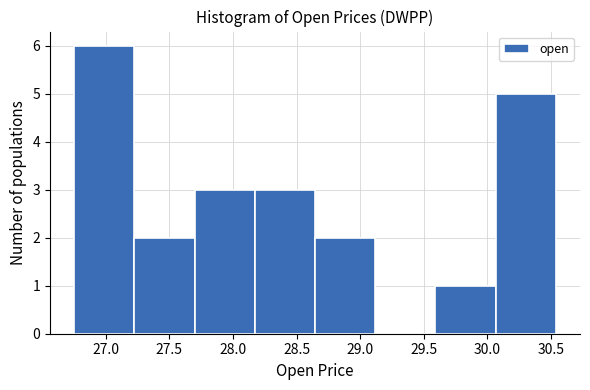

How tall is the bar that spans 28.65 to 29.10 on the x-axis? Neither the bar edges nor the heights are printed on the chart, so give them approximately, as read against the axes.

2